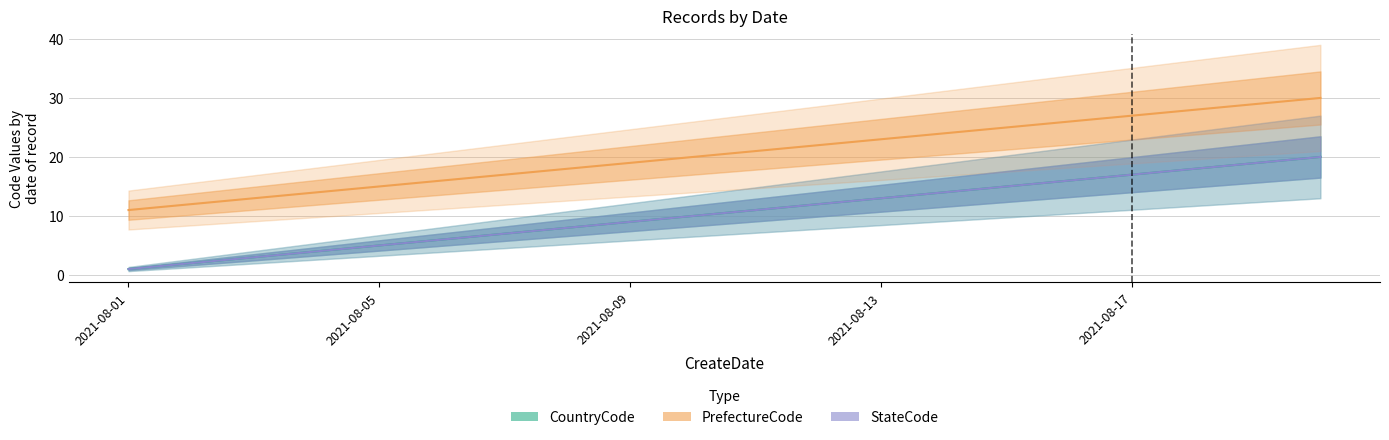

What is the spread (max minus min) of values at 10?

10